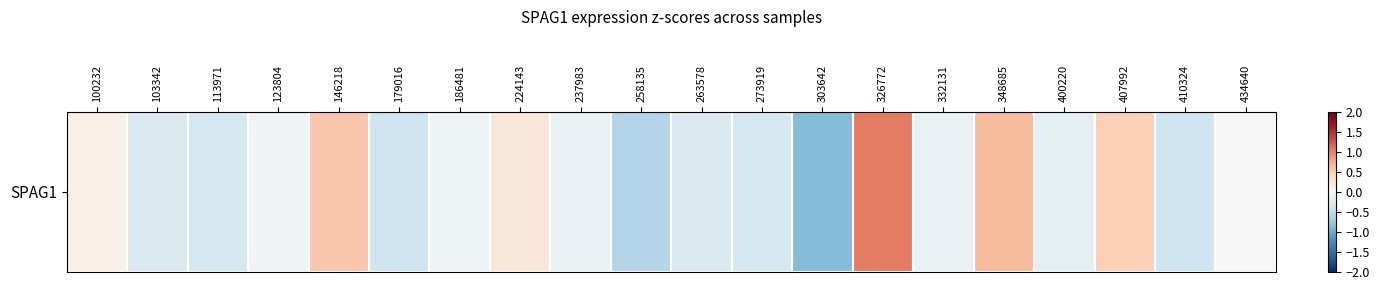

At which label is the value closest to 0?

434640